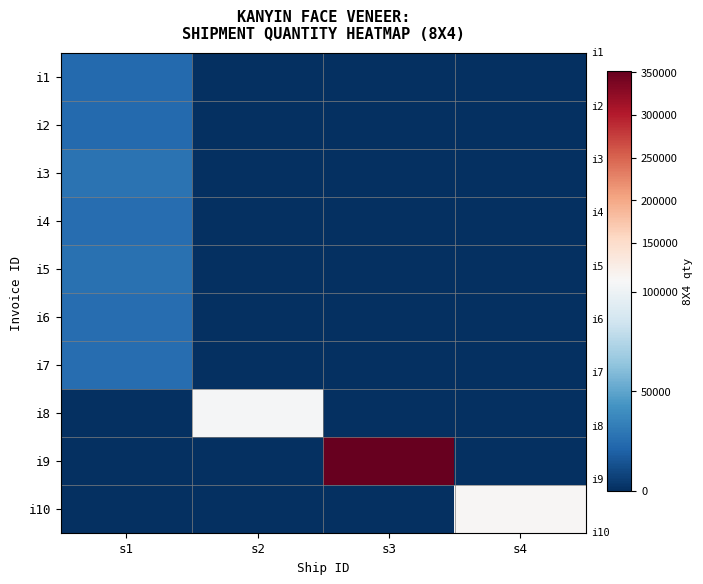

Reading right to left, transcribe all the data shown in this chart.

i1: s4=0	s3=0	s2=0	s1=23800
i2: s4=0	s3=0	s2=0	s1=23800
i3: s4=0	s3=0	s2=0	s1=28000
i4: s4=0	s3=0	s2=0	s1=25200
i5: s4=0	s3=0	s2=0	s1=26900
i6: s4=0	s3=0	s2=0	s1=25200
i7: s4=0	s3=0	s2=0	s1=25200
i8: s4=0	s3=0	s2=104000	s1=0
i9: s4=0	s3=351800	s2=0	s1=0
i10: s4=109100	s3=0	s2=0	s1=0